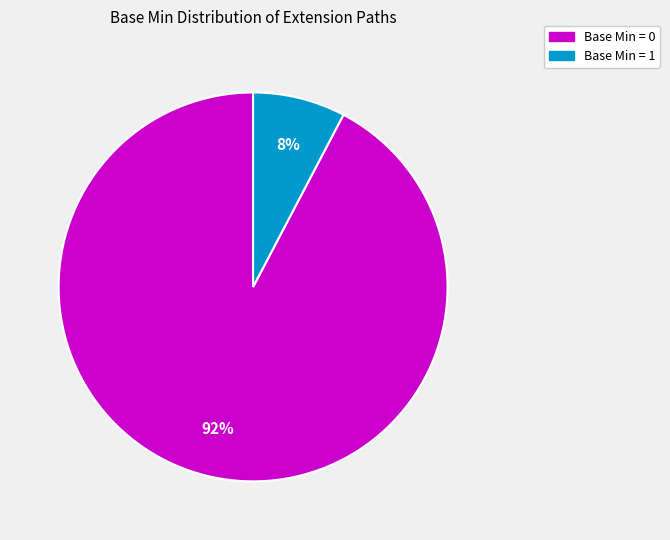

Is there any slice that represents more than half of the pie?

Yes